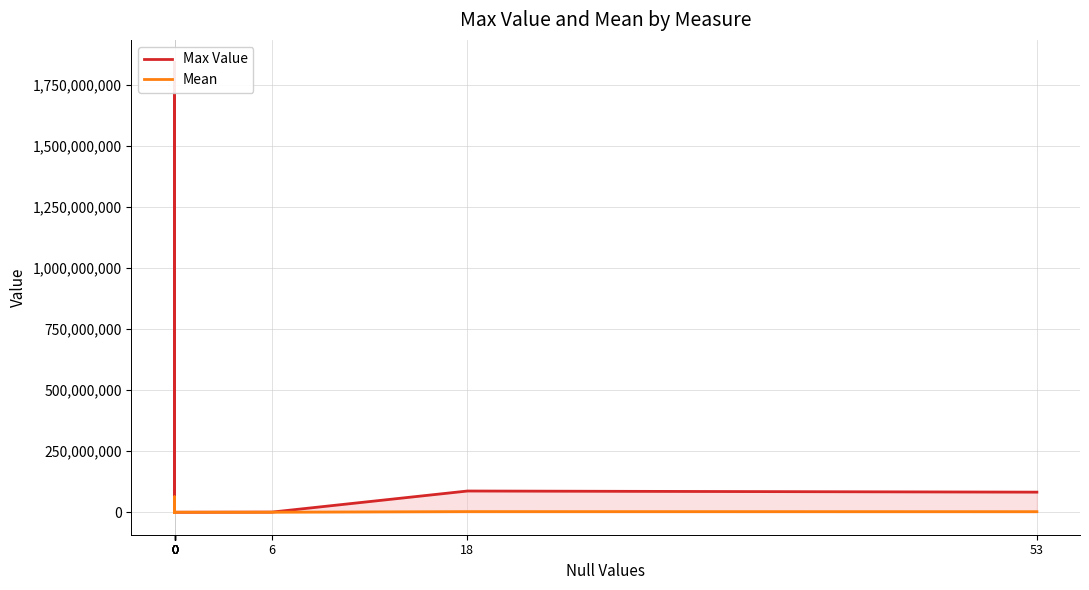

Rank the series by their maximum value, from lowest to highest.

Mean, Max Value